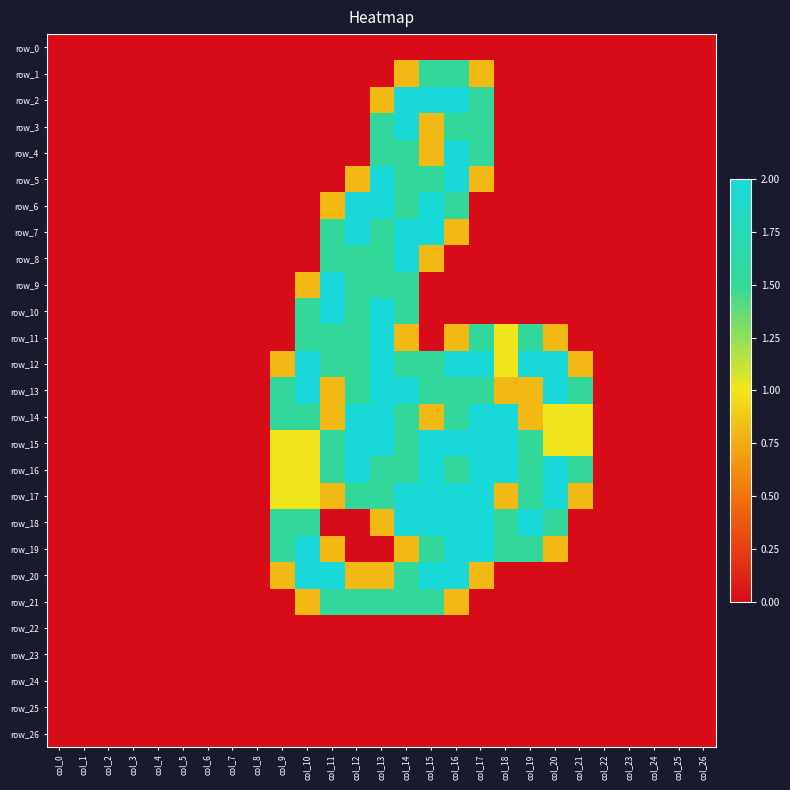

Reading right to left, list all the values displayed in this chart.

row_0: col_26=0.0	col_25=0.0	col_24=0.0	col_23=0.0	col_22=0.0	col_21=0.0	col_20=0.0	col_19=0.0	col_18=0.0	col_17=0.0	col_16=0.0	col_15=0.0	col_14=0.0	col_13=0.0	col_12=0.0	col_11=0.0	col_10=0.0	col_9=0.0	col_8=0.0	col_7=0.0	col_6=0.0	col_5=0.0	col_4=0.0	col_3=0.0	col_2=0.0	col_1=0.0	col_0=0.0
row_1: col_26=0.0	col_25=0.0	col_24=0.0	col_23=0.0	col_22=0.0	col_21=0.0	col_20=0.0	col_19=0.0	col_18=0.0	col_17=0.8	col_16=1.5	col_15=1.5	col_14=0.8	col_13=0.0	col_12=0.0	col_11=0.0	col_10=0.0	col_9=0.0	col_8=0.0	col_7=0.0	col_6=0.0	col_5=0.0	col_4=0.0	col_3=0.0	col_2=0.0	col_1=0.0	col_0=0.0
row_2: col_26=0.0	col_25=0.0	col_24=0.0	col_23=0.0	col_22=0.0	col_21=0.0	col_20=0.0	col_19=0.0	col_18=0.0	col_17=1.5	col_16=2.0	col_15=2.0	col_14=2.0	col_13=0.8	col_12=0.0	col_11=0.0	col_10=0.0	col_9=0.0	col_8=0.0	col_7=0.0	col_6=0.0	col_5=0.0	col_4=0.0	col_3=0.0	col_2=0.0	col_1=0.0	col_0=0.0
row_3: col_26=0.0	col_25=0.0	col_24=0.0	col_23=0.0	col_22=0.0	col_21=0.0	col_20=0.0	col_19=0.0	col_18=0.0	col_17=1.5	col_16=1.5	col_15=0.8	col_14=2.0	col_13=1.5	col_12=0.0	col_11=0.0	col_10=0.0	col_9=0.0	col_8=0.0	col_7=0.0	col_6=0.0	col_5=0.0	col_4=0.0	col_3=0.0	col_2=0.0	col_1=0.0	col_0=0.0
row_4: col_26=0.0	col_25=0.0	col_24=0.0	col_23=0.0	col_22=0.0	col_21=0.0	col_20=0.0	col_19=0.0	col_18=0.0	col_17=1.5	col_16=2.0	col_15=0.8	col_14=1.5	col_13=1.5	col_12=0.0	col_11=0.0	col_10=0.0	col_9=0.0	col_8=0.0	col_7=0.0	col_6=0.0	col_5=0.0	col_4=0.0	col_3=0.0	col_2=0.0	col_1=0.0	col_0=0.0
row_5: col_26=0.0	col_25=0.0	col_24=0.0	col_23=0.0	col_22=0.0	col_21=0.0	col_20=0.0	col_19=0.0	col_18=0.0	col_17=0.8	col_16=2.0	col_15=1.5	col_14=1.5	col_13=2.0	col_12=0.8	col_11=0.0	col_10=0.0	col_9=0.0	col_8=0.0	col_7=0.0	col_6=0.0	col_5=0.0	col_4=0.0	col_3=0.0	col_2=0.0	col_1=0.0	col_0=0.0
row_6: col_26=0.0	col_25=0.0	col_24=0.0	col_23=0.0	col_22=0.0	col_21=0.0	col_20=0.0	col_19=0.0	col_18=0.0	col_17=0.0	col_16=1.5	col_15=2.0	col_14=1.5	col_13=2.0	col_12=2.0	col_11=0.8	col_10=0.0	col_9=0.0	col_8=0.0	col_7=0.0	col_6=0.0	col_5=0.0	col_4=0.0	col_3=0.0	col_2=0.0	col_1=0.0	col_0=0.0
row_7: col_26=0.0	col_25=0.0	col_24=0.0	col_23=0.0	col_22=0.0	col_21=0.0	col_20=0.0	col_19=0.0	col_18=0.0	col_17=0.0	col_16=0.8	col_15=2.0	col_14=2.0	col_13=1.5	col_12=2.0	col_11=1.5	col_10=0.0	col_9=0.0	col_8=0.0	col_7=0.0	col_6=0.0	col_5=0.0	col_4=0.0	col_3=0.0	col_2=0.0	col_1=0.0	col_0=0.0
row_8: col_26=0.0	col_25=0.0	col_24=0.0	col_23=0.0	col_22=0.0	col_21=0.0	col_20=0.0	col_19=0.0	col_18=0.0	col_17=0.0	col_16=0.0	col_15=0.8	col_14=2.0	col_13=1.5	col_12=1.5	col_11=1.5	col_10=0.0	col_9=0.0	col_8=0.0	col_7=0.0	col_6=0.0	col_5=0.0	col_4=0.0	col_3=0.0	col_2=0.0	col_1=0.0	col_0=0.0
row_9: col_26=0.0	col_25=0.0	col_24=0.0	col_23=0.0	col_22=0.0	col_21=0.0	col_20=0.0	col_19=0.0	col_18=0.0	col_17=0.0	col_16=0.0	col_15=0.0	col_14=1.5	col_13=1.5	col_12=1.5	col_11=2.0	col_10=0.8	col_9=0.0	col_8=0.0	col_7=0.0	col_6=0.0	col_5=0.0	col_4=0.0	col_3=0.0	col_2=0.0	col_1=0.0	col_0=0.0
row_10: col_26=0.0	col_25=0.0	col_24=0.0	col_23=0.0	col_22=0.0	col_21=0.0	col_20=0.0	col_19=0.0	col_18=0.0	col_17=0.0	col_16=0.0	col_15=0.0	col_14=1.5	col_13=2.0	col_12=1.5	col_11=2.0	col_10=1.5	col_9=0.0	col_8=0.0	col_7=0.0	col_6=0.0	col_5=0.0	col_4=0.0	col_3=0.0	col_2=0.0	col_1=0.0	col_0=0.0
row_11: col_26=0.0	col_25=0.0	col_24=0.0	col_23=0.0	col_22=0.0	col_21=0.0	col_20=0.8	col_19=1.5	col_18=1.0	col_17=1.5	col_16=0.8	col_15=0.0	col_14=0.8	col_13=2.0	col_12=1.5	col_11=1.5	col_10=1.5	col_9=0.0	col_8=0.0	col_7=0.0	col_6=0.0	col_5=0.0	col_4=0.0	col_3=0.0	col_2=0.0	col_1=0.0	col_0=0.0
row_12: col_26=0.0	col_25=0.0	col_24=0.0	col_23=0.0	col_22=0.0	col_21=0.8	col_20=2.0	col_19=2.0	col_18=1.0	col_17=2.0	col_16=2.0	col_15=1.5	col_14=1.5	col_13=2.0	col_12=1.5	col_11=1.5	col_10=2.0	col_9=0.8	col_8=0.0	col_7=0.0	col_6=0.0	col_5=0.0	col_4=0.0	col_3=0.0	col_2=0.0	col_1=0.0	col_0=0.0
row_13: col_26=0.0	col_25=0.0	col_24=0.0	col_23=0.0	col_22=0.0	col_21=1.5	col_20=2.0	col_19=0.8	col_18=0.8	col_17=1.5	col_16=1.5	col_15=1.5	col_14=2.0	col_13=2.0	col_12=1.5	col_11=0.8	col_10=2.0	col_9=1.5	col_8=0.0	col_7=0.0	col_6=0.0	col_5=0.0	col_4=0.0	col_3=0.0	col_2=0.0	col_1=0.0	col_0=0.0
row_14: col_26=0.0	col_25=0.0	col_24=0.0	col_23=0.0	col_22=0.0	col_21=1.0	col_20=1.0	col_19=0.8	col_18=2.0	col_17=2.0	col_16=1.5	col_15=0.8	col_14=1.5	col_13=2.0	col_12=2.0	col_11=0.8	col_10=1.5	col_9=1.5	col_8=0.0	col_7=0.0	col_6=0.0	col_5=0.0	col_4=0.0	col_3=0.0	col_2=0.0	col_1=0.0	col_0=0.0
row_15: col_26=0.0	col_25=0.0	col_24=0.0	col_23=0.0	col_22=0.0	col_21=1.0	col_20=1.0	col_19=1.5	col_18=2.0	col_17=2.0	col_16=2.0	col_15=2.0	col_14=1.5	col_13=2.0	col_12=2.0	col_11=1.5	col_10=1.0	col_9=1.0	col_8=0.0	col_7=0.0	col_6=0.0	col_5=0.0	col_4=0.0	col_3=0.0	col_2=0.0	col_1=0.0	col_0=0.0
row_16: col_26=0.0	col_25=0.0	col_24=0.0	col_23=0.0	col_22=0.0	col_21=1.5	col_20=2.0	col_19=1.5	col_18=2.0	col_17=2.0	col_16=1.5	col_15=2.0	col_14=1.5	col_13=1.5	col_12=2.0	col_11=1.5	col_10=1.0	col_9=1.0	col_8=0.0	col_7=0.0	col_6=0.0	col_5=0.0	col_4=0.0	col_3=0.0	col_2=0.0	col_1=0.0	col_0=0.0
row_17: col_26=0.0	col_25=0.0	col_24=0.0	col_23=0.0	col_22=0.0	col_21=0.8	col_20=2.0	col_19=1.5	col_18=0.8	col_17=2.0	col_16=2.0	col_15=2.0	col_14=2.0	col_13=1.5	col_12=1.5	col_11=0.8	col_10=1.0	col_9=1.0	col_8=0.0	col_7=0.0	col_6=0.0	col_5=0.0	col_4=0.0	col_3=0.0	col_2=0.0	col_1=0.0	col_0=0.0
row_18: col_26=0.0	col_25=0.0	col_24=0.0	col_23=0.0	col_22=0.0	col_21=0.0	col_20=1.5	col_19=2.0	col_18=1.5	col_17=2.0	col_16=2.0	col_15=2.0	col_14=2.0	col_13=0.8	col_12=0.0	col_11=0.0	col_10=1.5	col_9=1.5	col_8=0.0	col_7=0.0	col_6=0.0	col_5=0.0	col_4=0.0	col_3=0.0	col_2=0.0	col_1=0.0	col_0=0.0
row_19: col_26=0.0	col_25=0.0	col_24=0.0	col_23=0.0	col_22=0.0	col_21=0.0	col_20=0.8	col_19=1.5	col_18=1.5	col_17=2.0	col_16=2.0	col_15=1.5	col_14=0.8	col_13=0.0	col_12=0.0	col_11=0.8	col_10=2.0	col_9=1.5	col_8=0.0	col_7=0.0	col_6=0.0	col_5=0.0	col_4=0.0	col_3=0.0	col_2=0.0	col_1=0.0	col_0=0.0
row_20: col_26=0.0	col_25=0.0	col_24=0.0	col_23=0.0	col_22=0.0	col_21=0.0	col_20=0.0	col_19=0.0	col_18=0.0	col_17=0.8	col_16=2.0	col_15=2.0	col_14=1.5	col_13=0.8	col_12=0.8	col_11=2.0	col_10=2.0	col_9=0.8	col_8=0.0	col_7=0.0	col_6=0.0	col_5=0.0	col_4=0.0	col_3=0.0	col_2=0.0	col_1=0.0	col_0=0.0
row_21: col_26=0.0	col_25=0.0	col_24=0.0	col_23=0.0	col_22=0.0	col_21=0.0	col_20=0.0	col_19=0.0	col_18=0.0	col_17=0.0	col_16=0.8	col_15=1.5	col_14=1.5	col_13=1.5	col_12=1.5	col_11=1.5	col_10=0.8	col_9=0.0	col_8=0.0	col_7=0.0	col_6=0.0	col_5=0.0	col_4=0.0	col_3=0.0	col_2=0.0	col_1=0.0	col_0=0.0
row_22: col_26=0.0	col_25=0.0	col_24=0.0	col_23=0.0	col_22=0.0	col_21=0.0	col_20=0.0	col_19=0.0	col_18=0.0	col_17=0.0	col_16=0.0	col_15=0.0	col_14=0.0	col_13=0.0	col_12=0.0	col_11=0.0	col_10=0.0	col_9=0.0	col_8=0.0	col_7=0.0	col_6=0.0	col_5=0.0	col_4=0.0	col_3=0.0	col_2=0.0	col_1=0.0	col_0=0.0
row_23: col_26=0.0	col_25=0.0	col_24=0.0	col_23=0.0	col_22=0.0	col_21=0.0	col_20=0.0	col_19=0.0	col_18=0.0	col_17=0.0	col_16=0.0	col_15=0.0	col_14=0.0	col_13=0.0	col_12=0.0	col_11=0.0	col_10=0.0	col_9=0.0	col_8=0.0	col_7=0.0	col_6=0.0	col_5=0.0	col_4=0.0	col_3=0.0	col_2=0.0	col_1=0.0	col_0=0.0
row_24: col_26=0.0	col_25=0.0	col_24=0.0	col_23=0.0	col_22=0.0	col_21=0.0	col_20=0.0	col_19=0.0	col_18=0.0	col_17=0.0	col_16=0.0	col_15=0.0	col_14=0.0	col_13=0.0	col_12=0.0	col_11=0.0	col_10=0.0	col_9=0.0	col_8=0.0	col_7=0.0	col_6=0.0	col_5=0.0	col_4=0.0	col_3=0.0	col_2=0.0	col_1=0.0	col_0=0.0
row_25: col_26=0.0	col_25=0.0	col_24=0.0	col_23=0.0	col_22=0.0	col_21=0.0	col_20=0.0	col_19=0.0	col_18=0.0	col_17=0.0	col_16=0.0	col_15=0.0	col_14=0.0	col_13=0.0	col_12=0.0	col_11=0.0	col_10=0.0	col_9=0.0	col_8=0.0	col_7=0.0	col_6=0.0	col_5=0.0	col_4=0.0	col_3=0.0	col_2=0.0	col_1=0.0	col_0=0.0
row_26: col_26=0.0	col_25=0.0	col_24=0.0	col_23=0.0	col_22=0.0	col_21=0.0	col_20=0.0	col_19=0.0	col_18=0.0	col_17=0.0	col_16=0.0	col_15=0.0	col_14=0.0	col_13=0.0	col_12=0.0	col_11=0.0	col_10=0.0	col_9=0.0	col_8=0.0	col_7=0.0	col_6=0.0	col_5=0.0	col_4=0.0	col_3=0.0	col_2=0.0	col_1=0.0	col_0=0.0